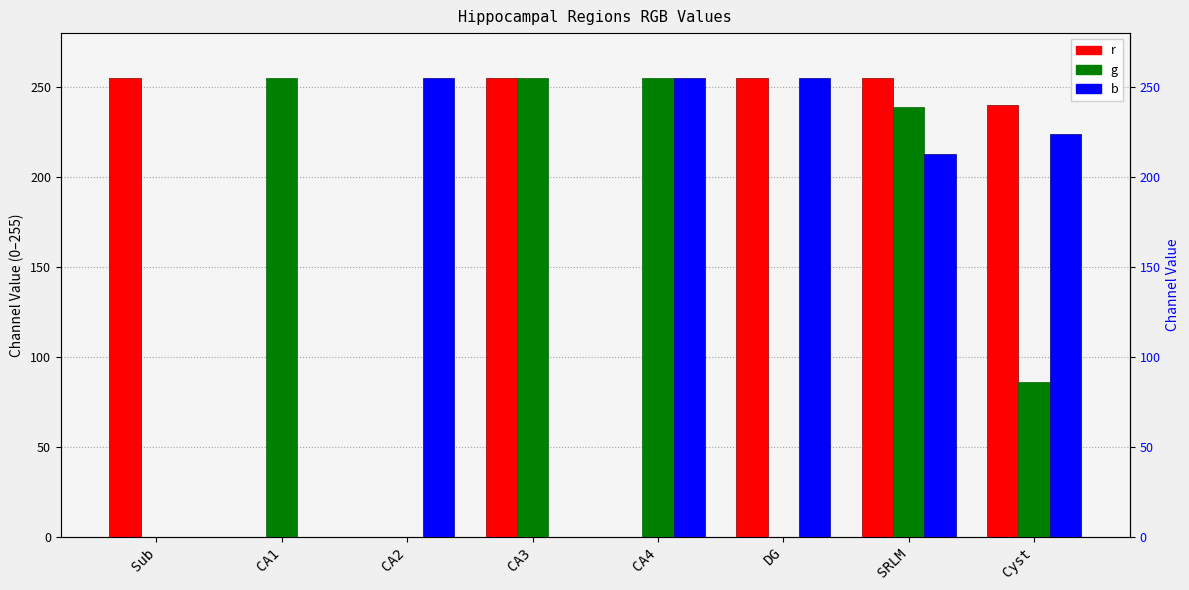

Count the number of categories in the chart.

8